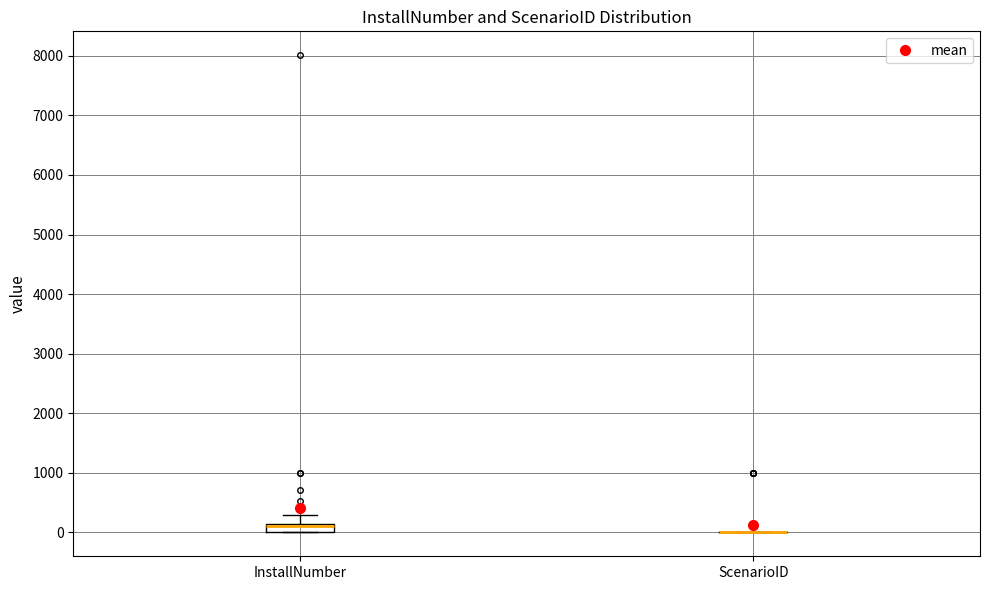

Which box is the tallest, from its lower edge to its upper edge?

InstallNumber